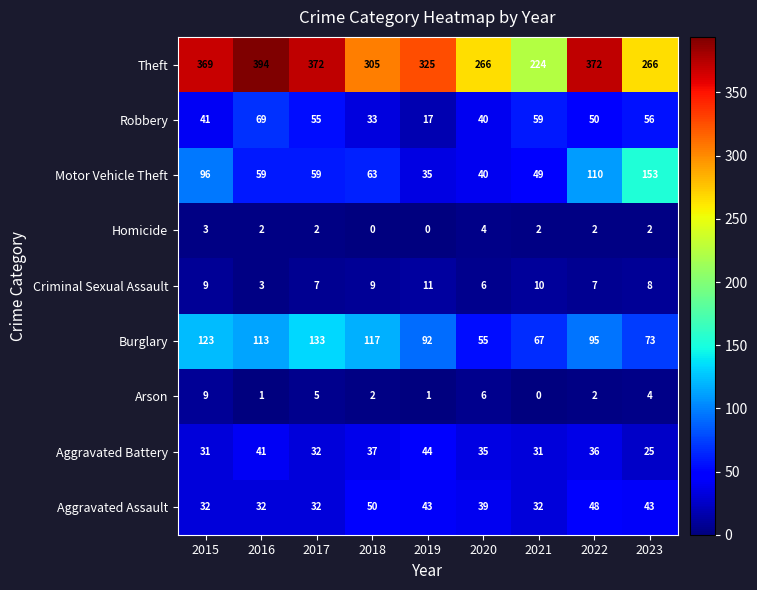

The value of Aggravated Assault at 2019 is 43. True or false?

True